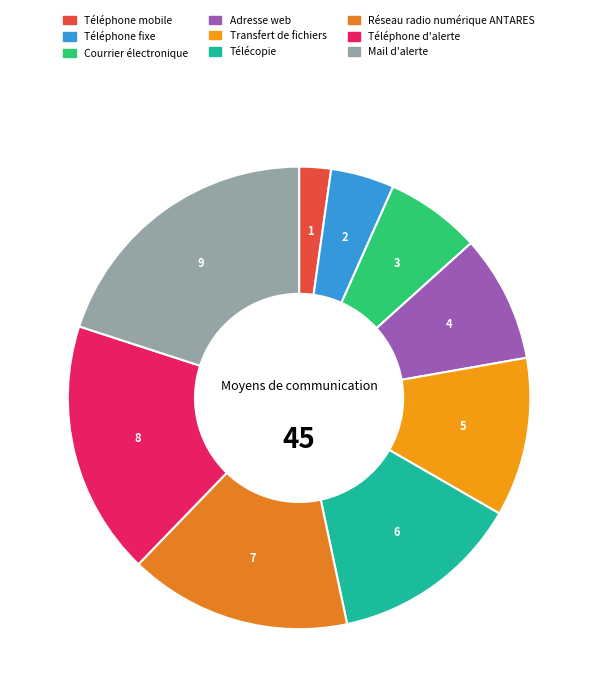

What is the ratio of the value at Adresse web to the value at Télécopie?

0.7